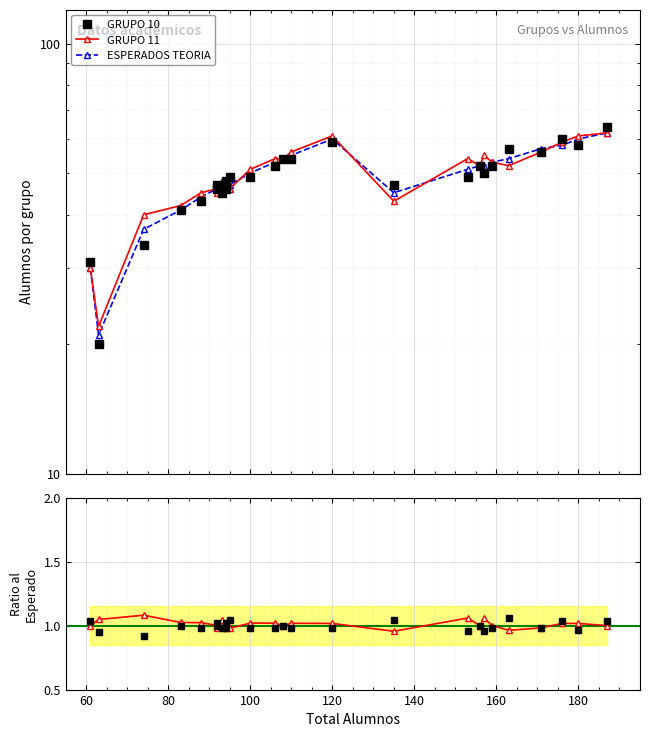

True or false: ESPERADOS TEORIA has more than 1 interior local peaks.

False